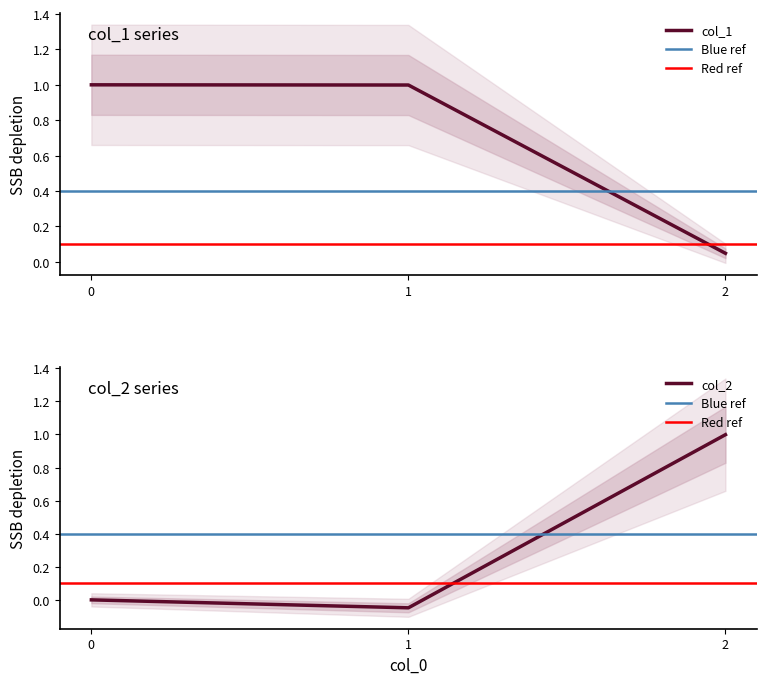

What is the sum of all col_2 values?

1.0